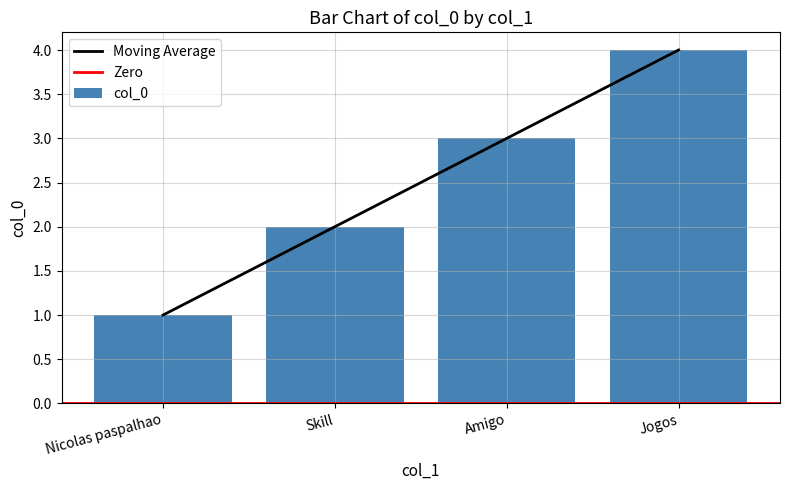

What is the difference between the values at Skill and Jogos?

2